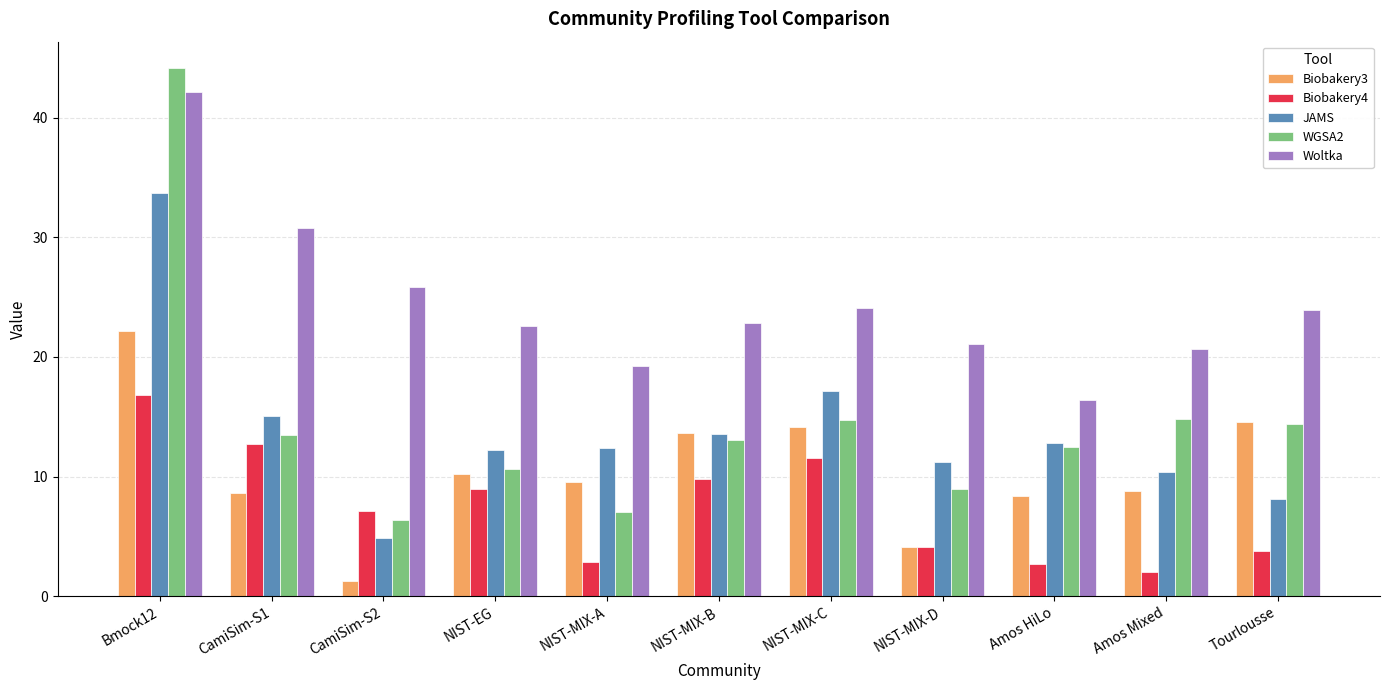

Which category has the lowest value in the Biobakery3 series?

CamiSim-S2